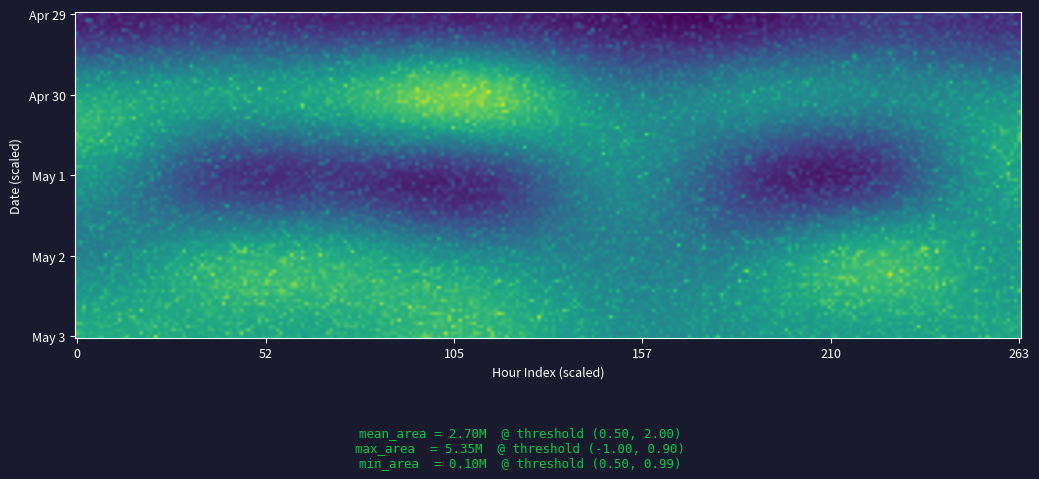

Count the number of data series in this chart.

5